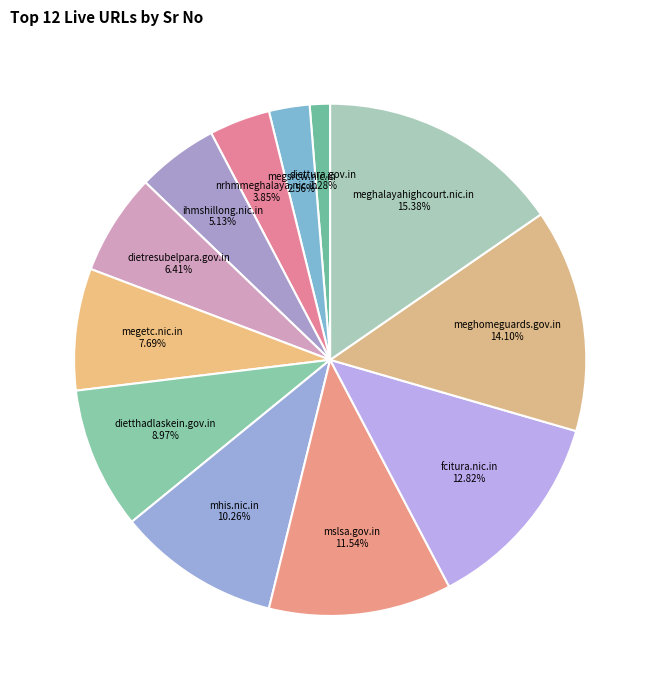

Count the number of slices in the pie.

12